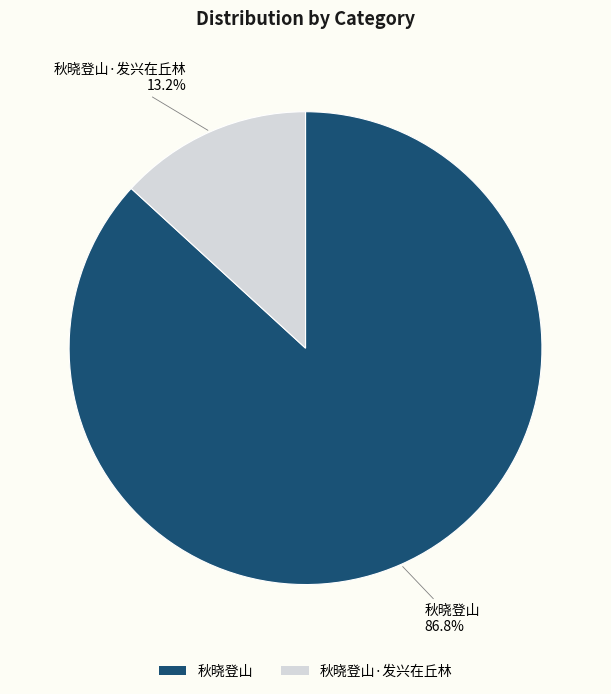

To the nearest percent, what percentage of the pie is 秋晓登山·发兴在丘林?

13%